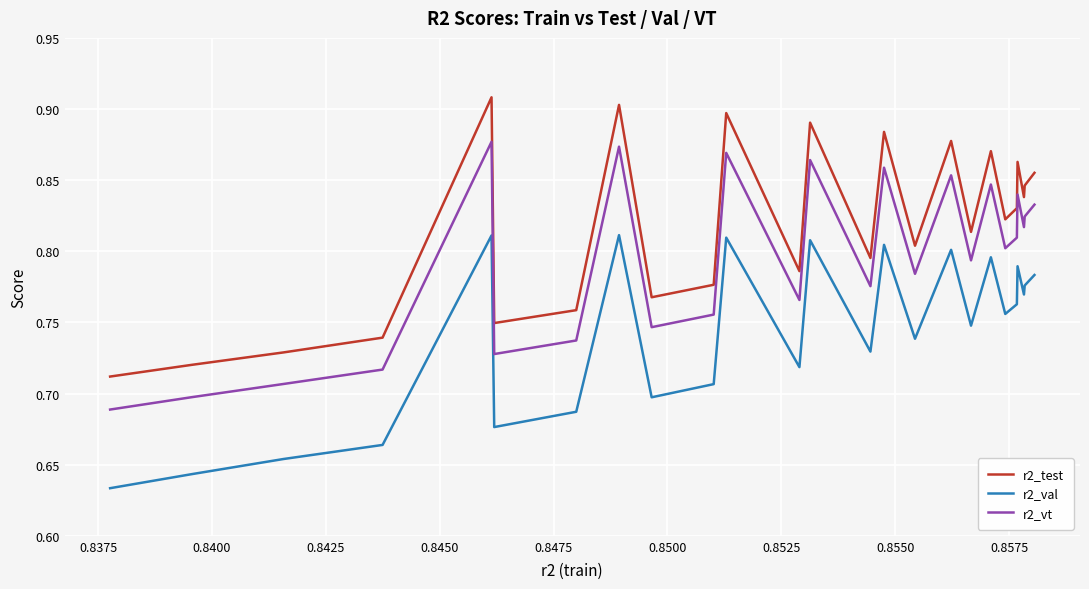

Rank the series by their maximum value, from lowest to highest.

r2_val, r2_vt, r2_test